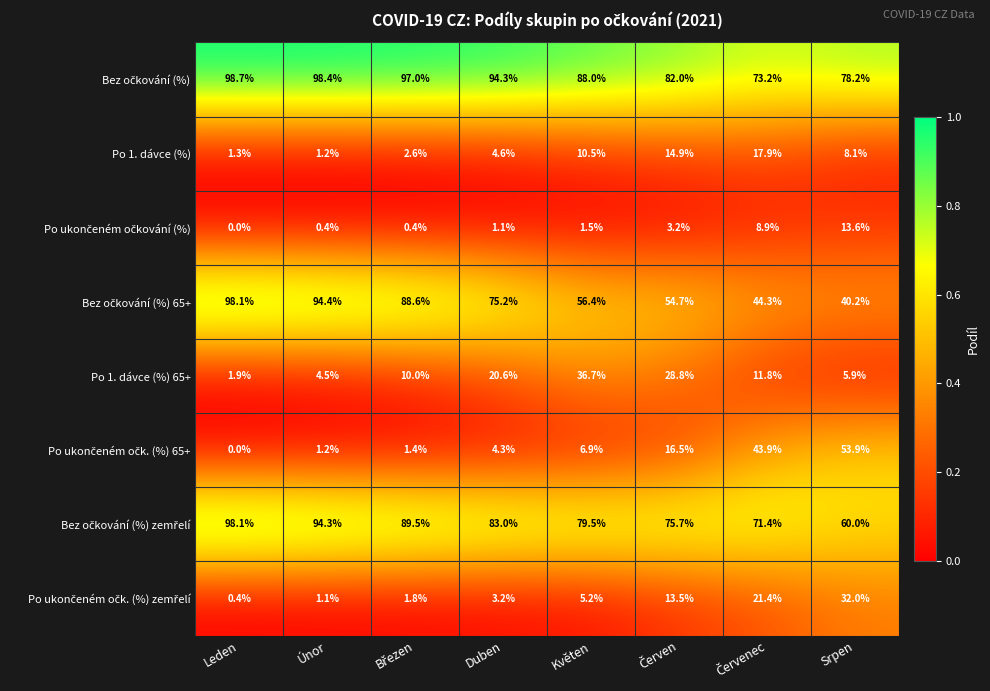

At how many categories does at least one series exceed 53?

8